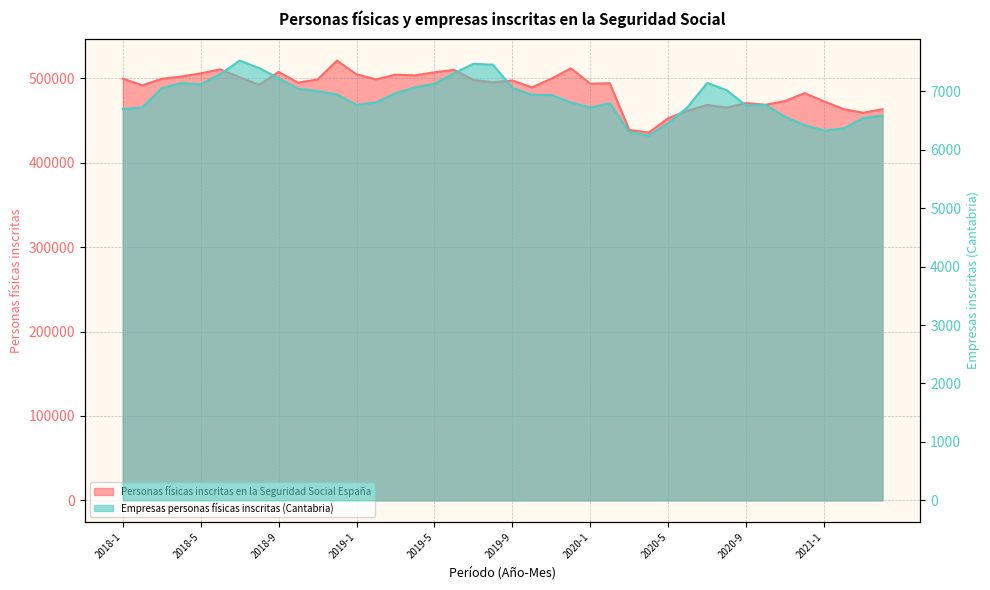

The Personas físicas inscritas en la Seguridad Social España series shows 468467 at 2020-7. True or false?

True